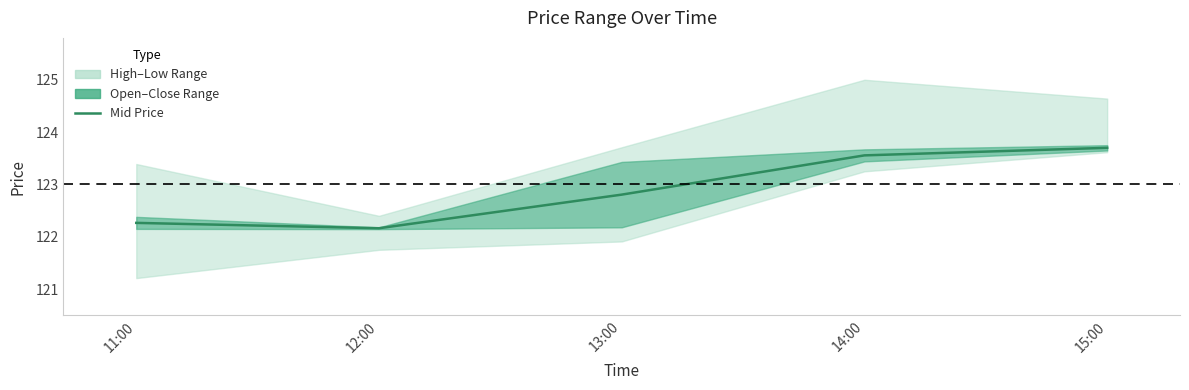

Read the value at 15:00.

123.7